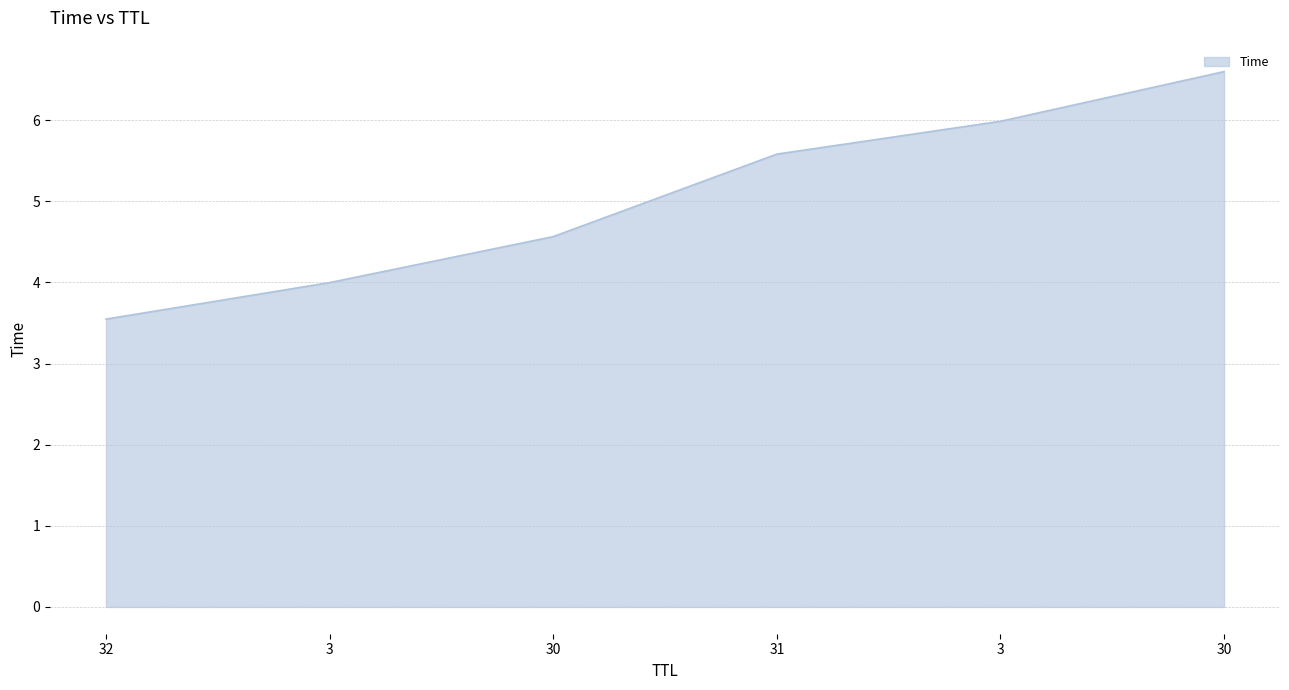

Reading right to left, transcribe all the data shown in this chart.

6.6	6.0	5.6	4.6	4.0	3.5